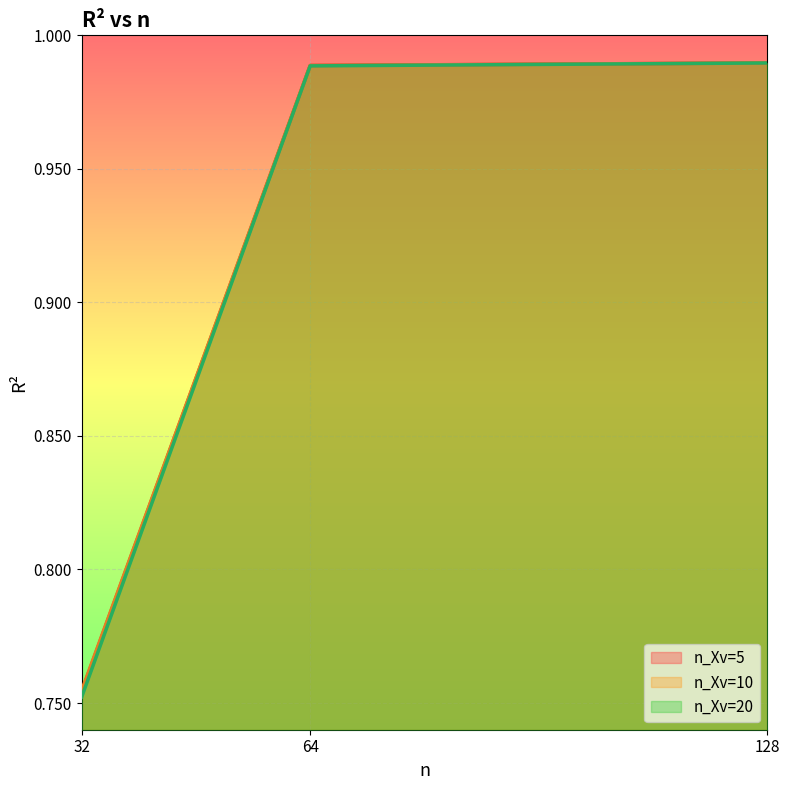

The value of n_Xv=20 at 32 is 0.8. True or false?

True